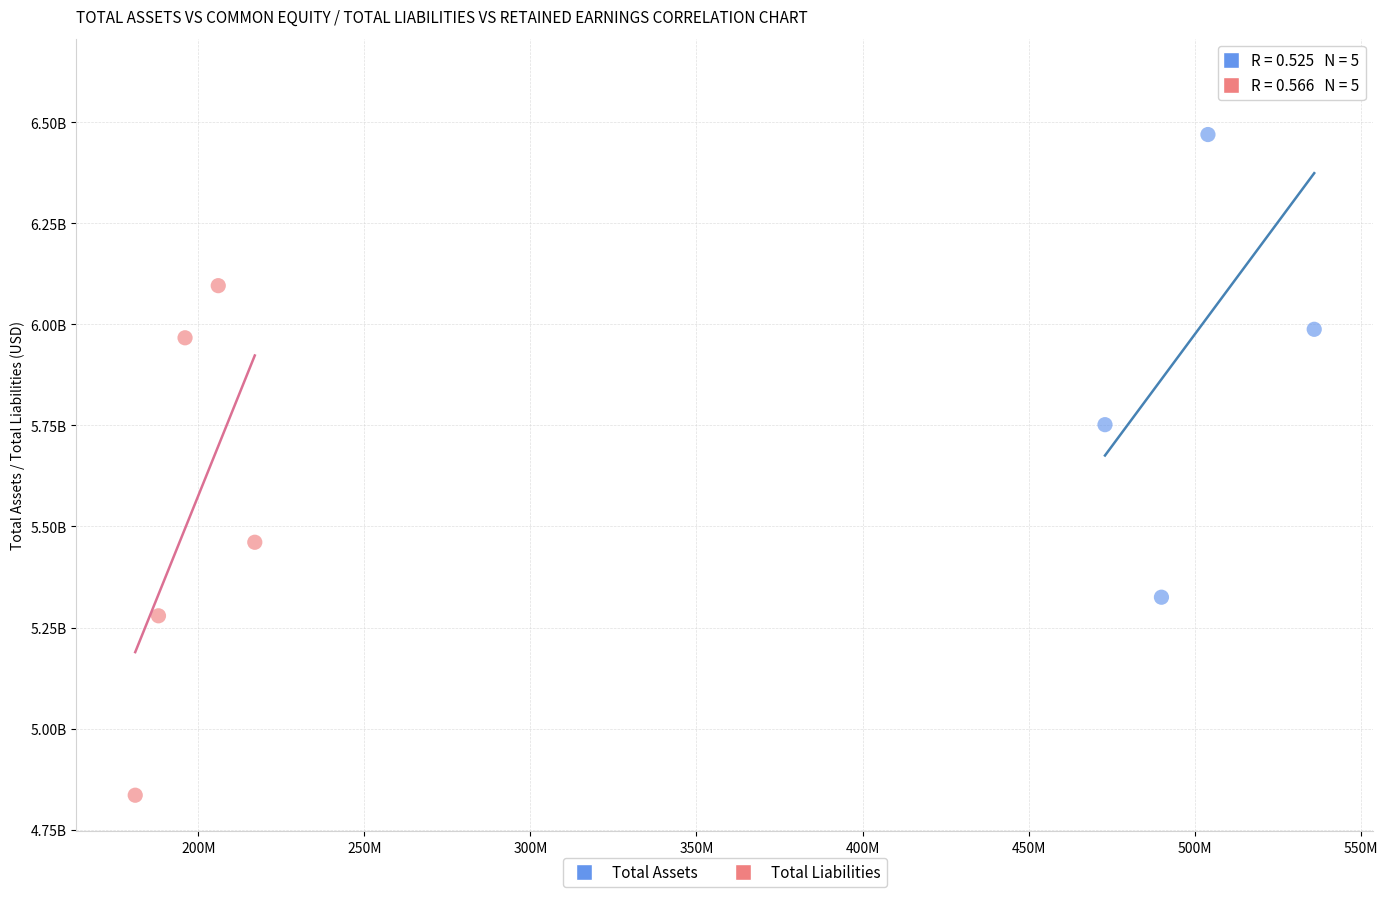

Which series reaches the maximum Y coordinate?

Total Assets